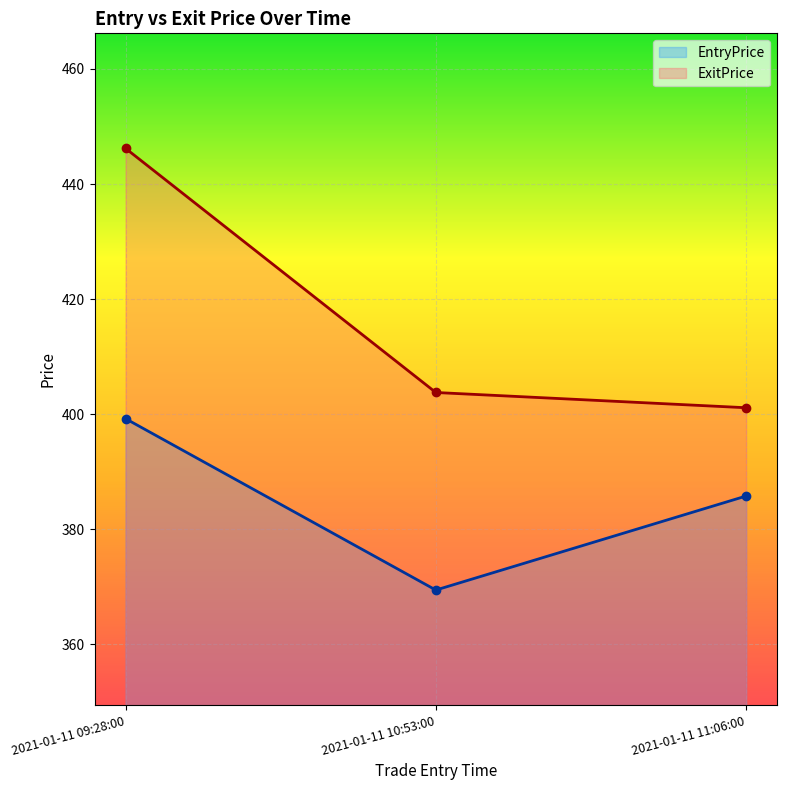

Reading left to right, transcribe all the data shown in this chart.

EntryPrice: 399.2	369.4	385.8
ExitPrice: 446.2	403.8	401.1